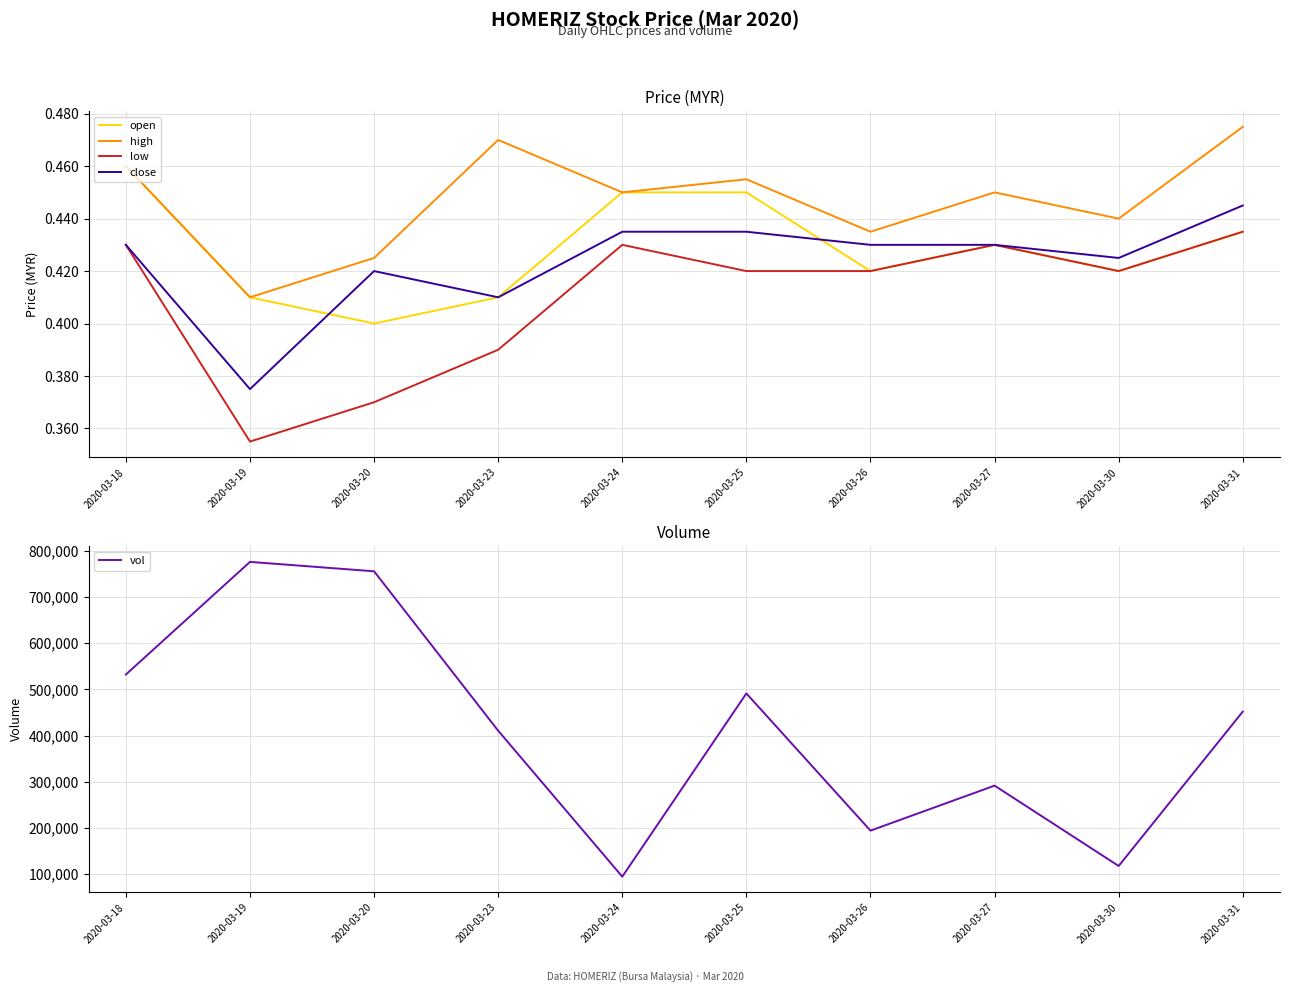

Rank the series at 2020-03-20 from lowest to highest value.

low, open, close, high, vol